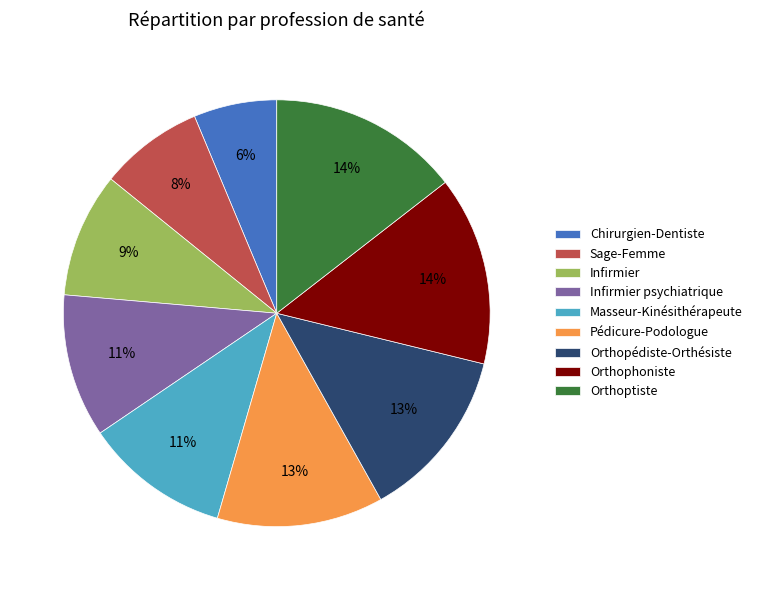

To the nearest percent, what portion does Infirmier represent?

9%